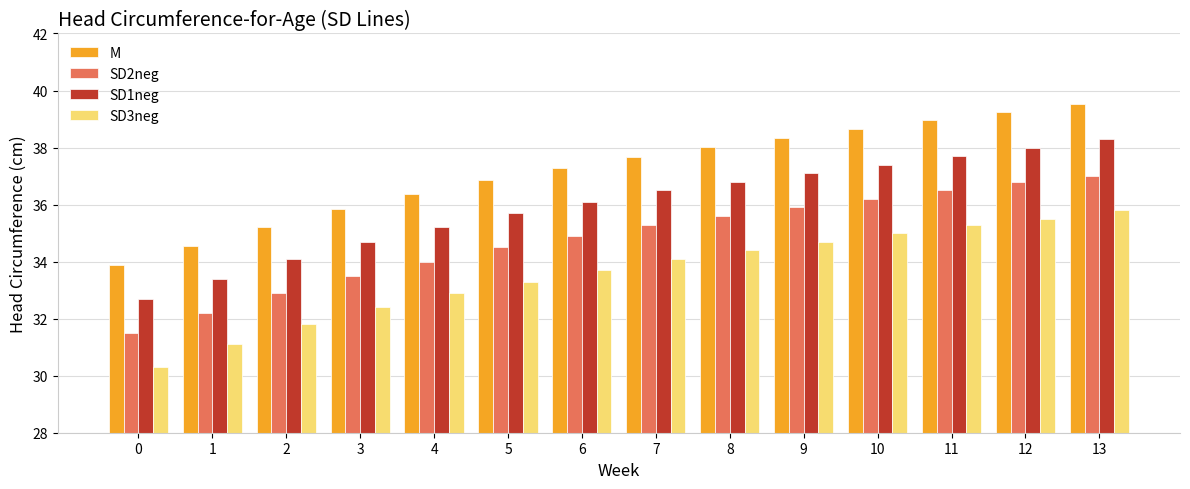

Which series has the largest total across all categories?

M